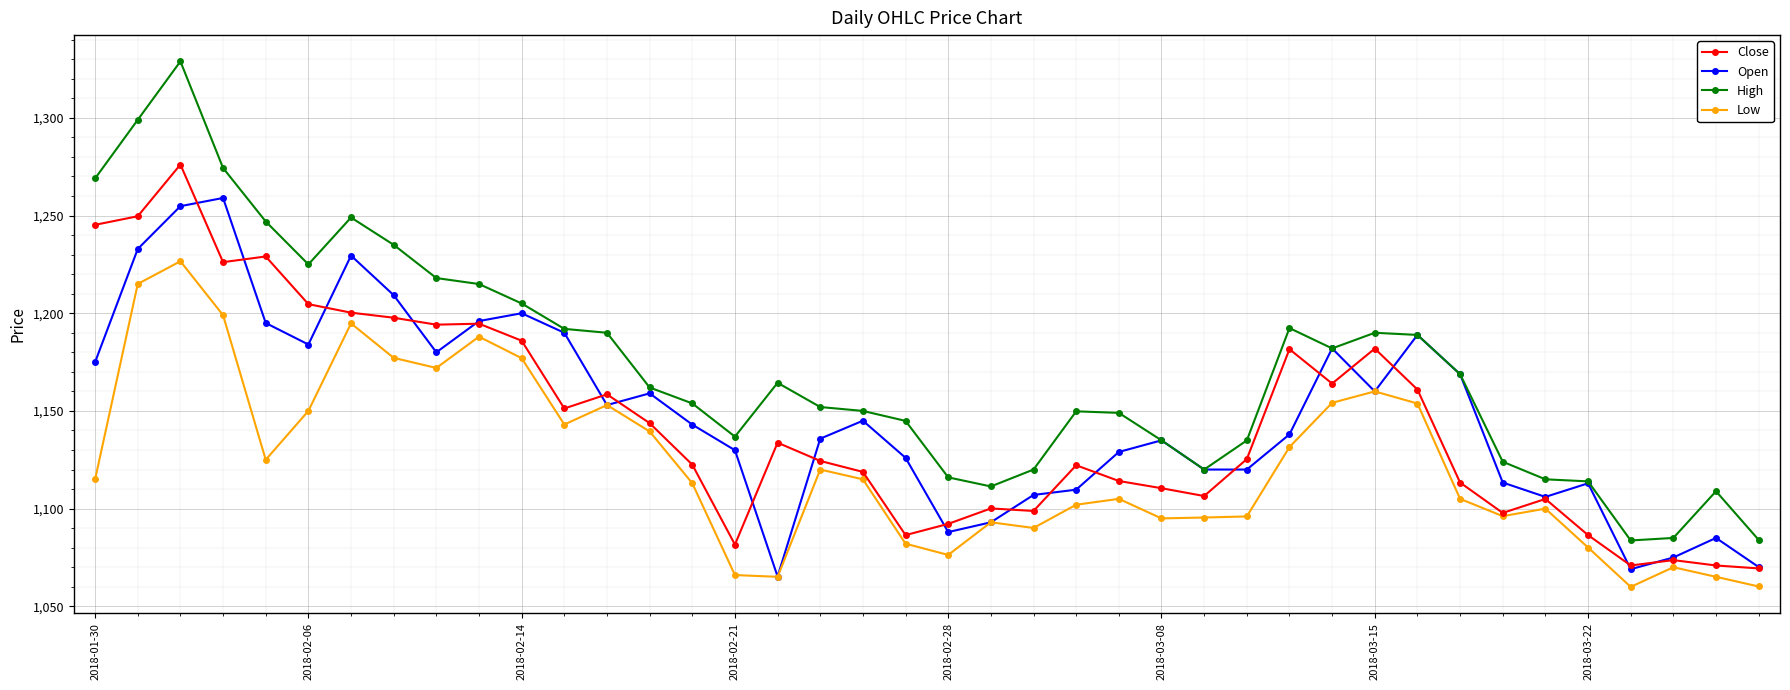

True or false: Close has more than 2 interior local peaks.

True